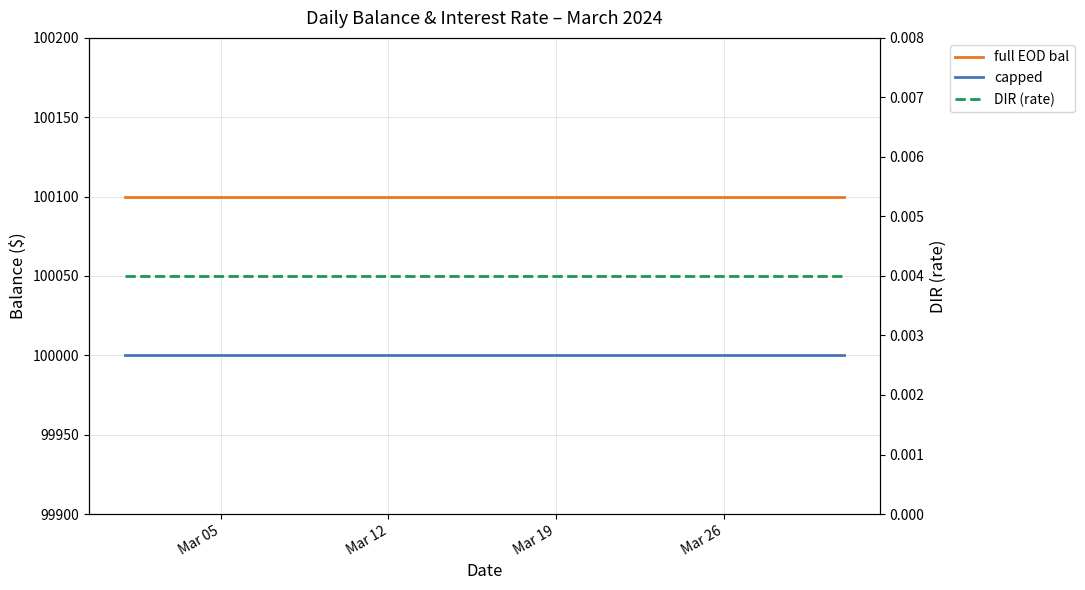

Which label corresponds to the largest value in the chart?

Mar 05